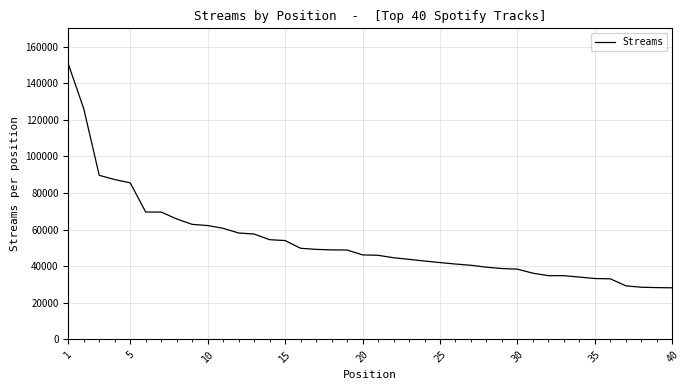

What is the difference between the maximum and minimum values?

122374